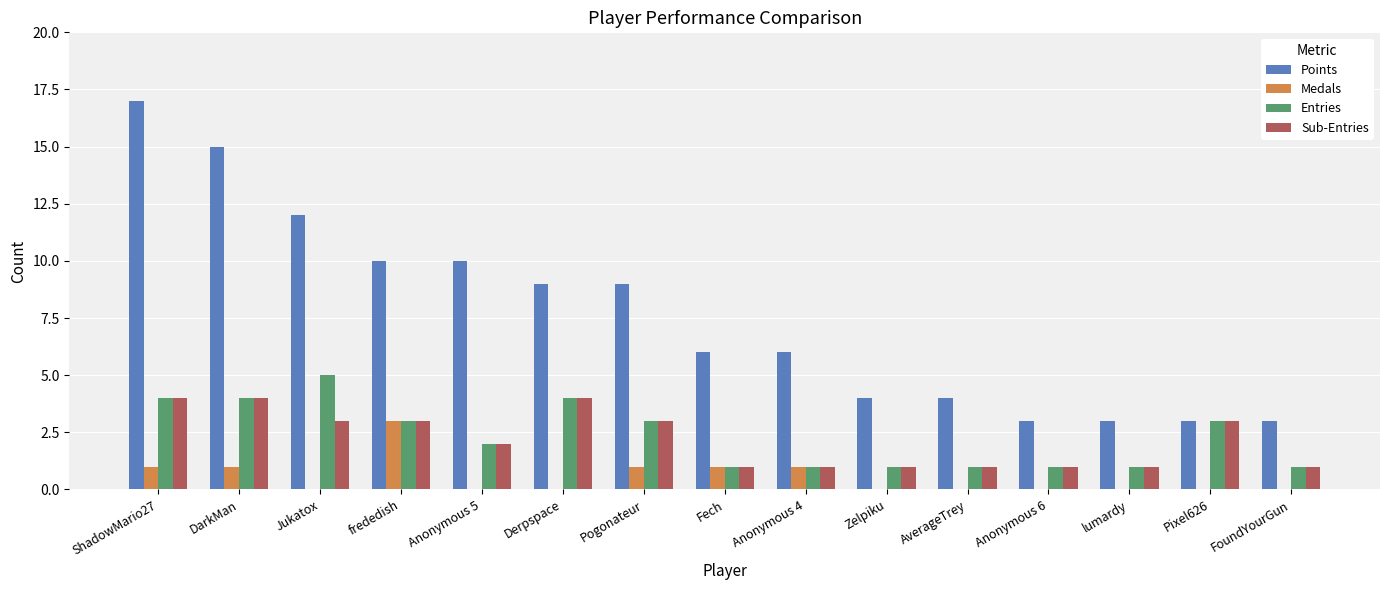

How many categories are shown in the chart?

15